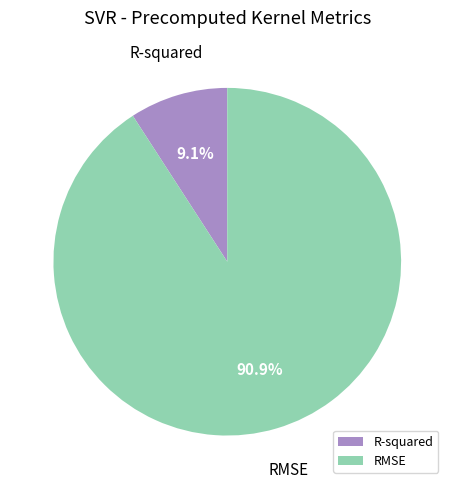

What is the smallest slice in the pie chart?

R-squared